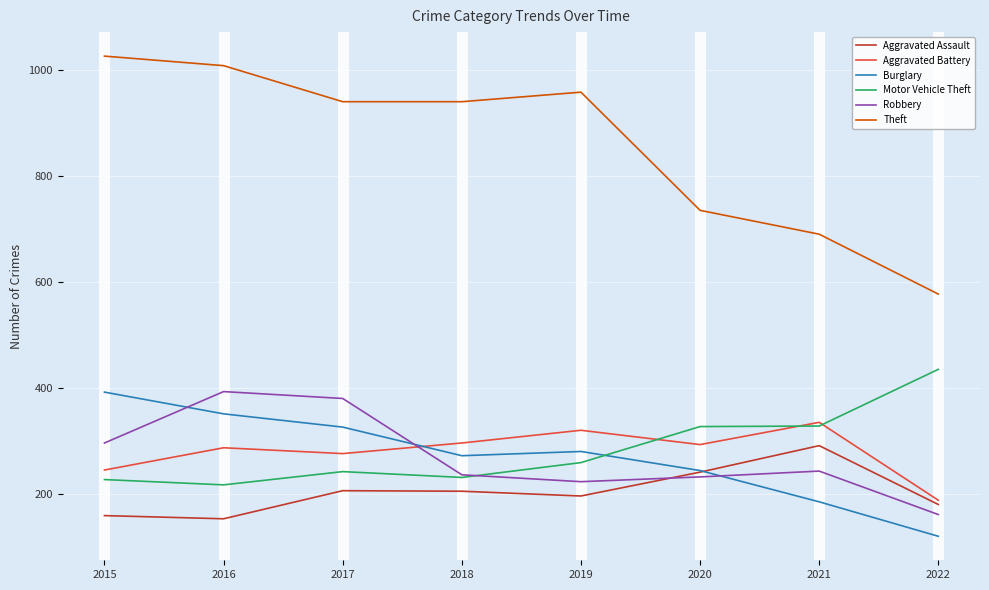

Between 2015 and 2021, which series saw the biggest shift?

Theft